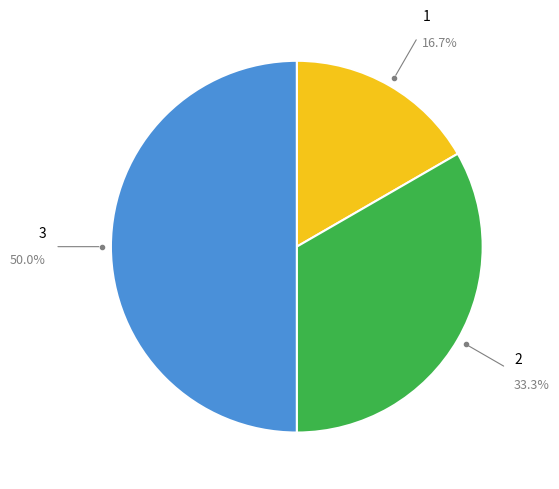

How many segments does this pie chart have?

3